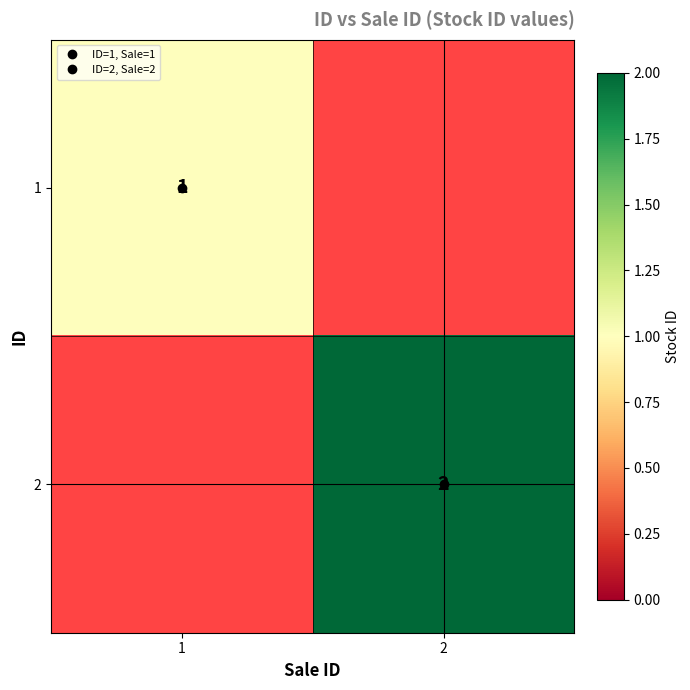

At 1, list the series in order from largest to smallest.

1, 2